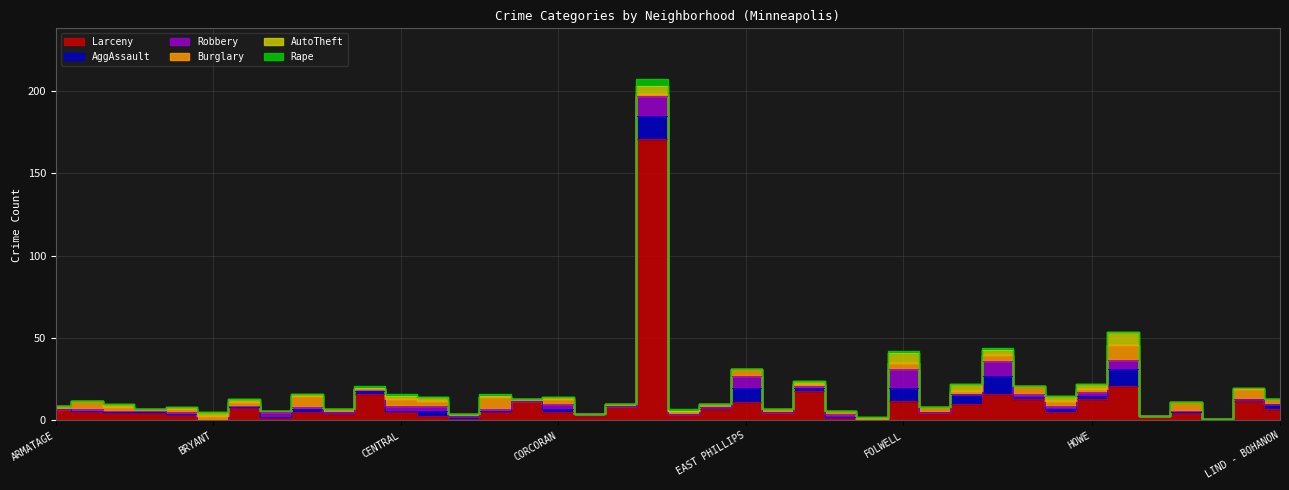

Rank the series by their maximum value, from lowest to highest.

Rape, AutoTheft, Burglary, Robbery, AggAssault, Larceny